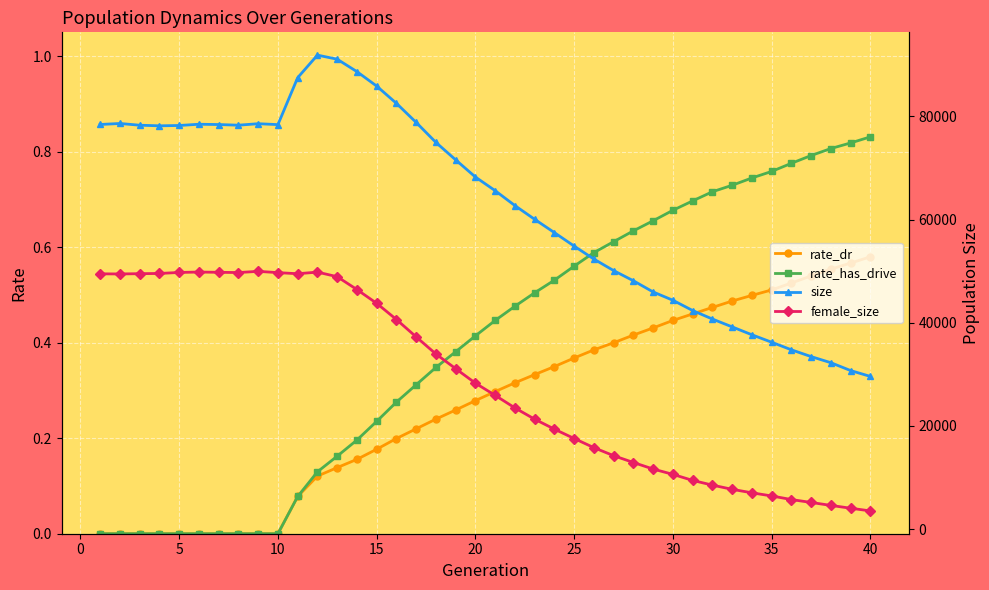

Which series has the largest range (max minus min)?

size